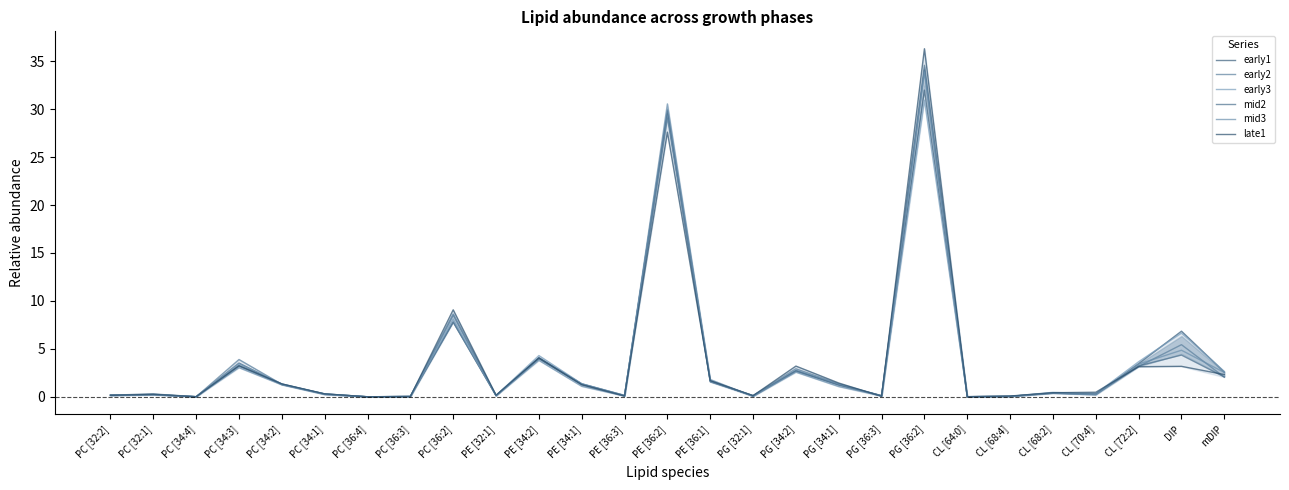

Between which two adjacent categories do early3 and late1 first intersect?

PC [34:3] and PC [34:2]